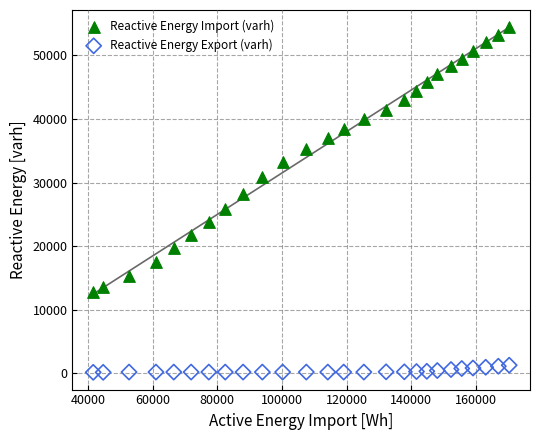

Across all data points, what is the range of Y values (max minus min)?

54240